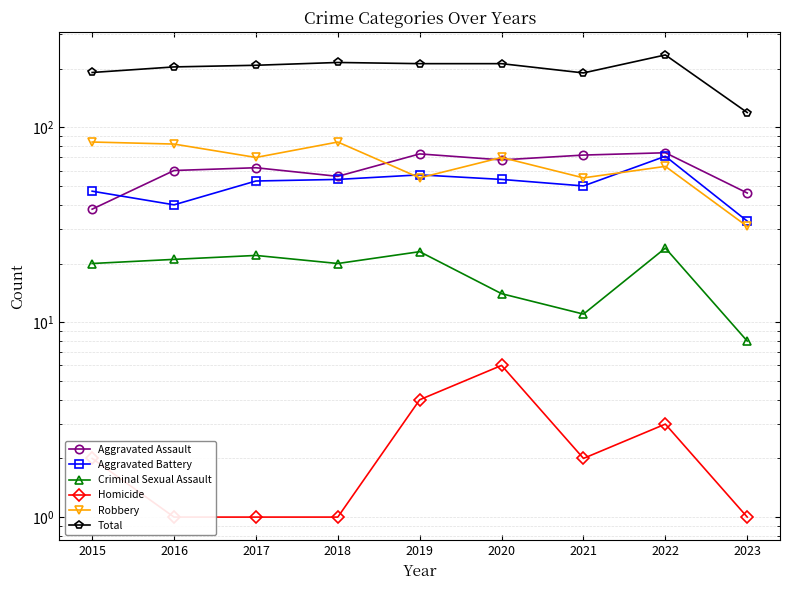

Does the chart display data point markers on the line(s)?

Yes